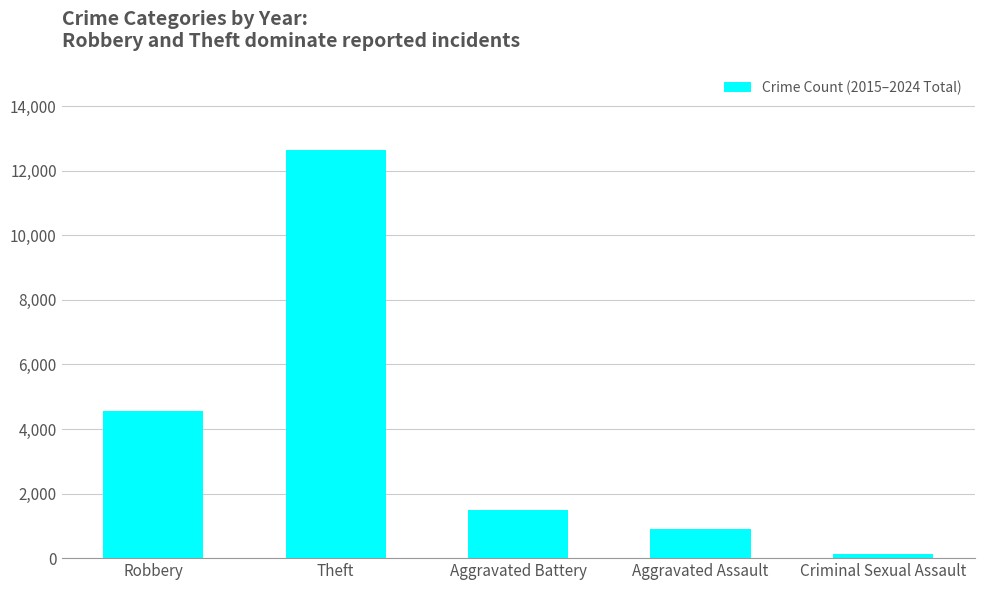

How many categories are shown in the chart?

5